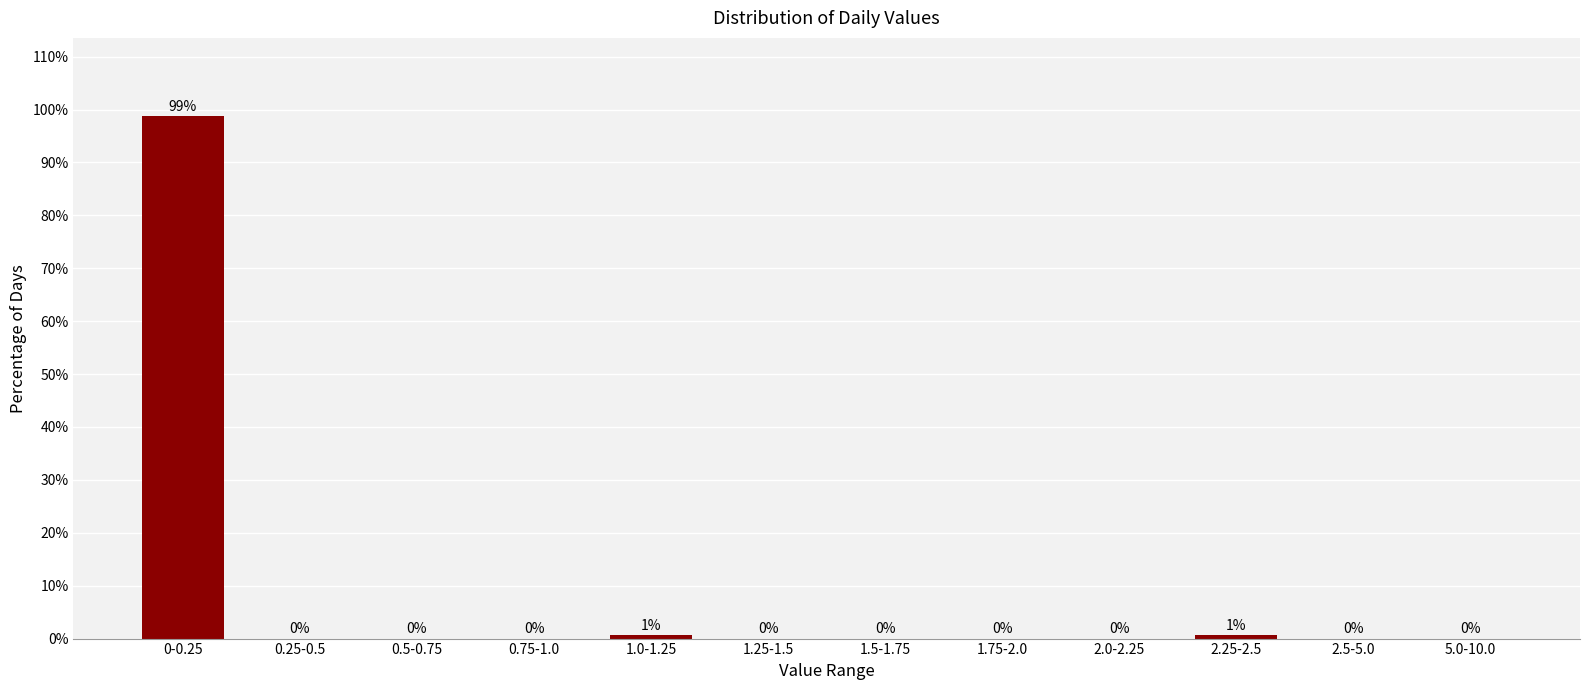

Which has a higher value, 2.25-2.5 or 1.25-1.5?

2.25-2.5